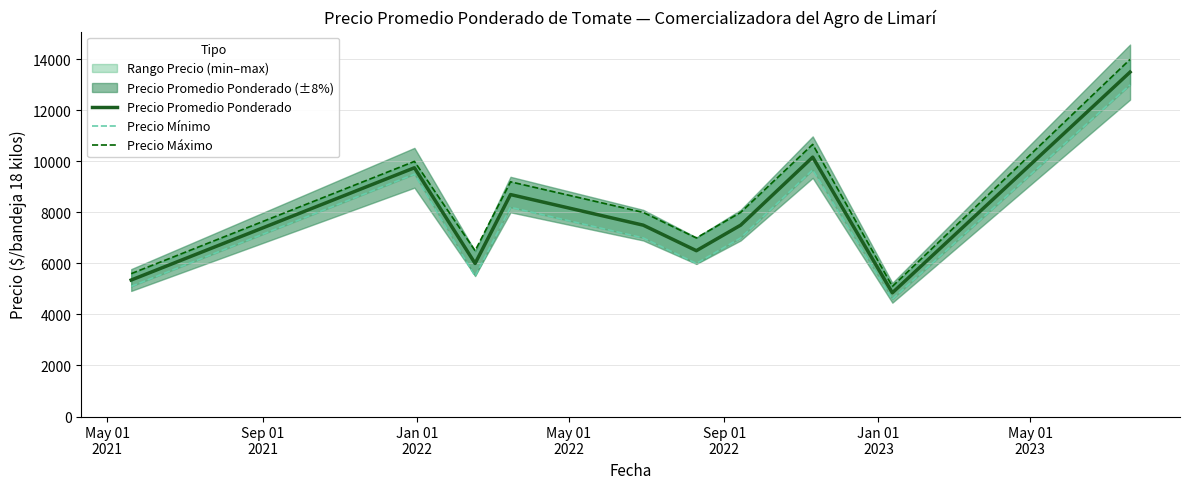

What is the lowest value of the Precio Promedio Ponderado series?

4850.0